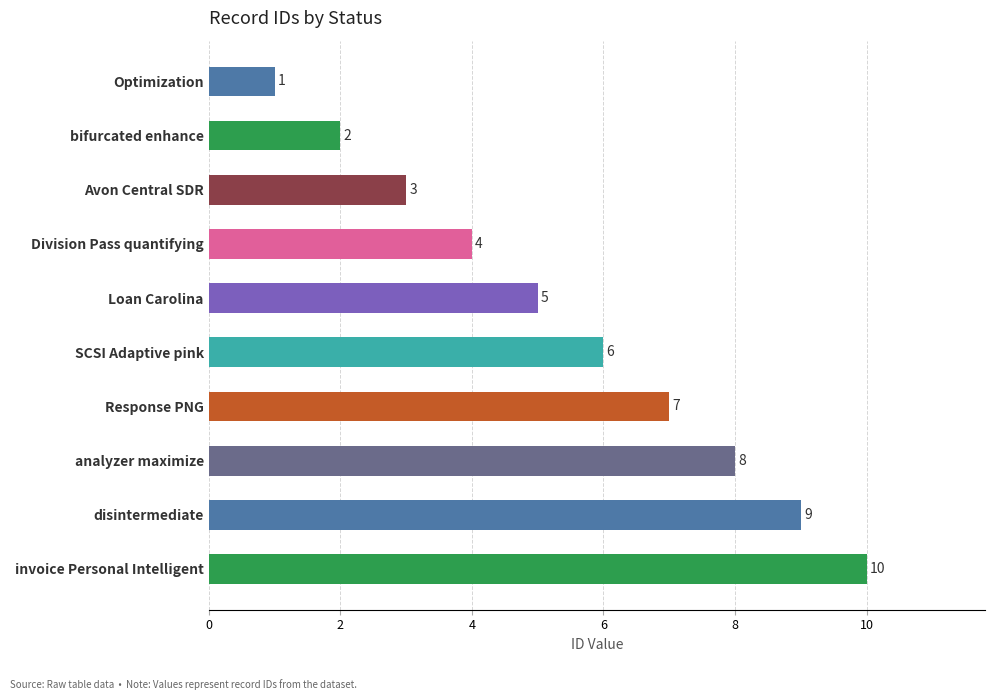

Reading top to bottom, transcribe all the data shown in this chart.

1	2	3	4	5	6	7	8	9	10